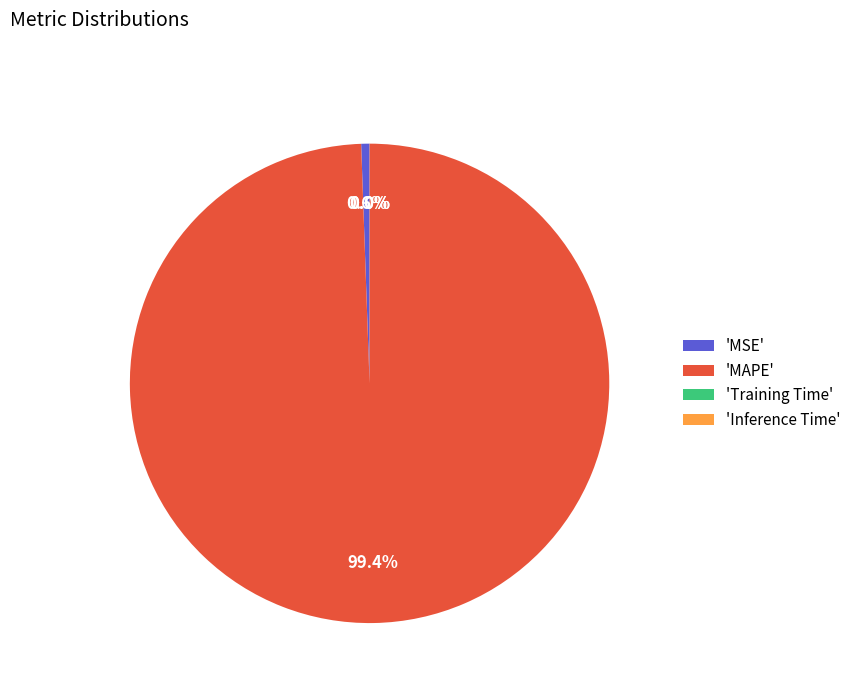

Which slice is the largest?

'MAPE'